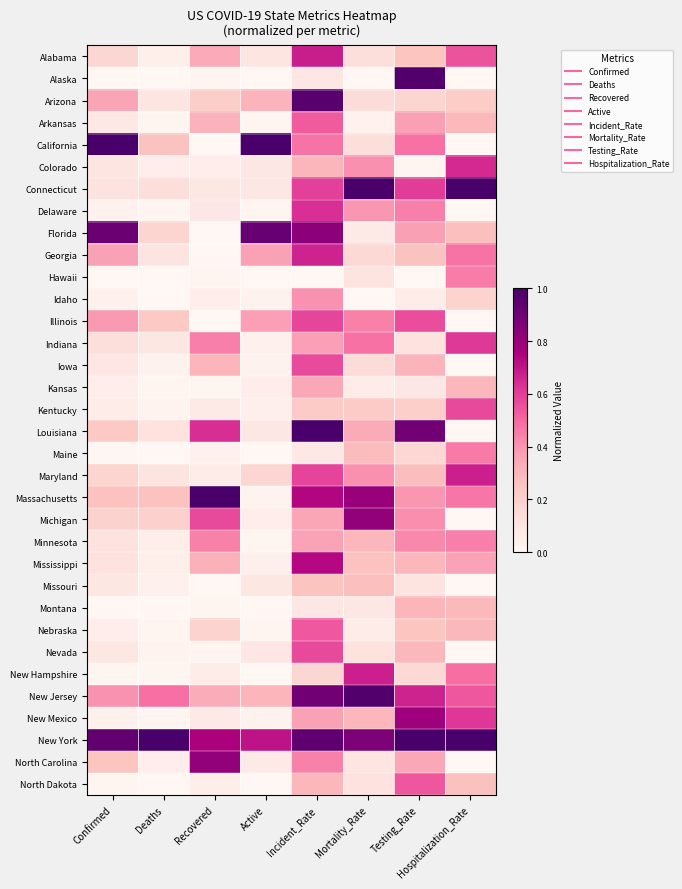

At Hospitalization_Rate, list the series in order from smallest to largest.

Alaska, California, Delaware, Illinois, Iowa, Louisiana, Michigan, Missouri, Nevada, North Carolina, Idaho, Arizona, North Dakota, Florida, Montana, Arkansas, Nebraska, Kansas, Mississippi, Minnesota, Hawaii, Maine, Massachusetts, Georgia, New Hampshire, New Jersey, Alabama, Kentucky, Indiana, New Mexico, Colorado, Maryland, New York, Connecticut